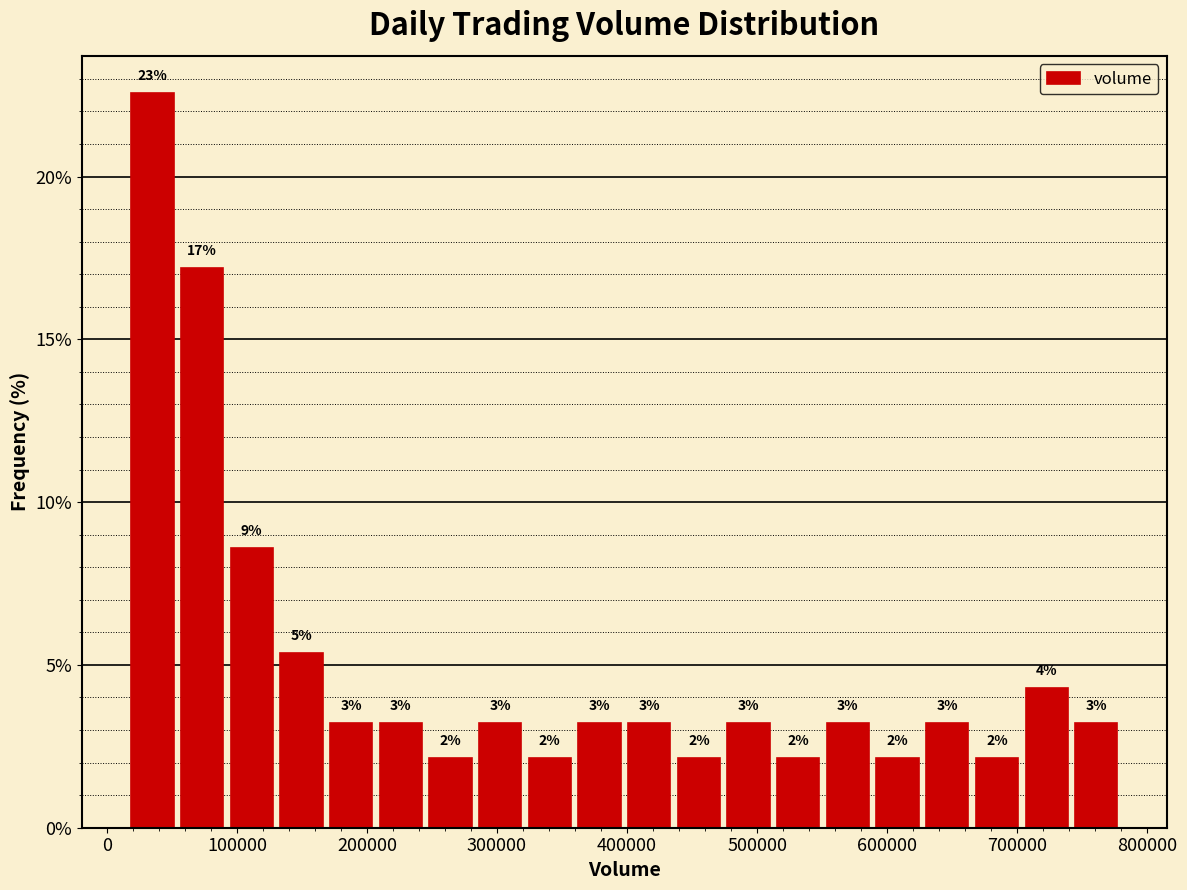

Read against the x-axis, roughly where is the centre of the tallest bar?

40000